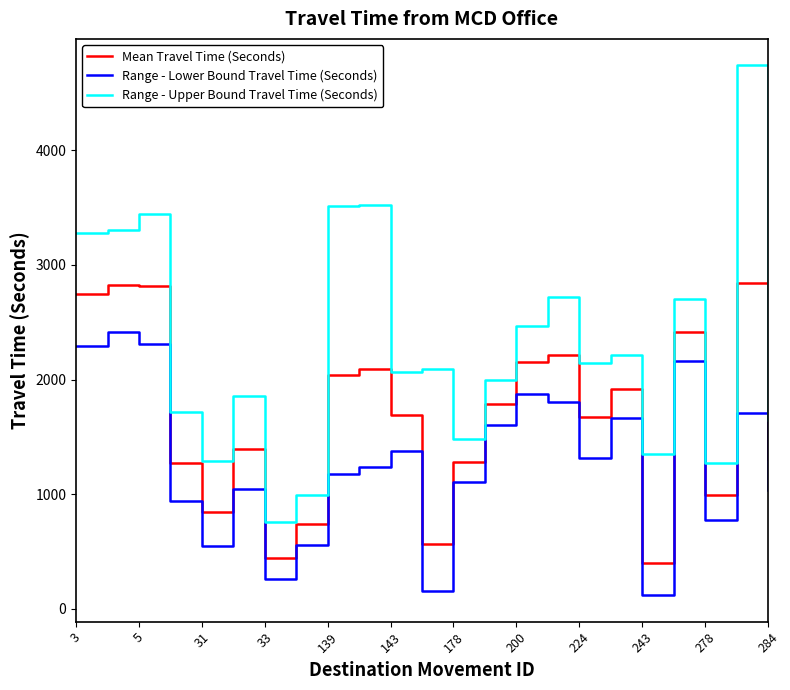

True or false: Mean Travel Time (Seconds) and Range - Upper Bound Travel Time (Seconds) cross at least once.

False